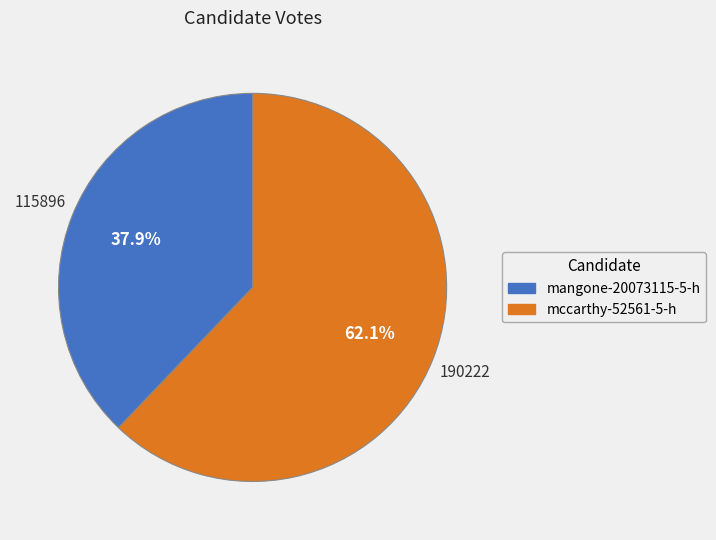

What percentage is the mangone-20073115-5-h slice, to the nearest percent?

38%